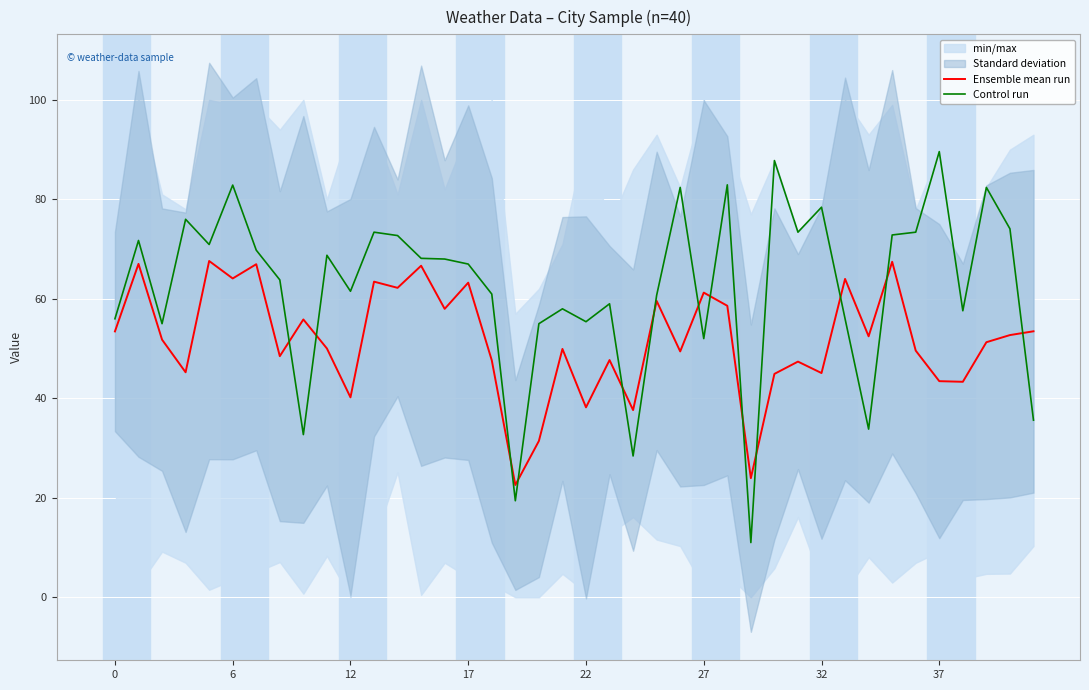

What is the minimum value for Ensemble mean run?

22.6